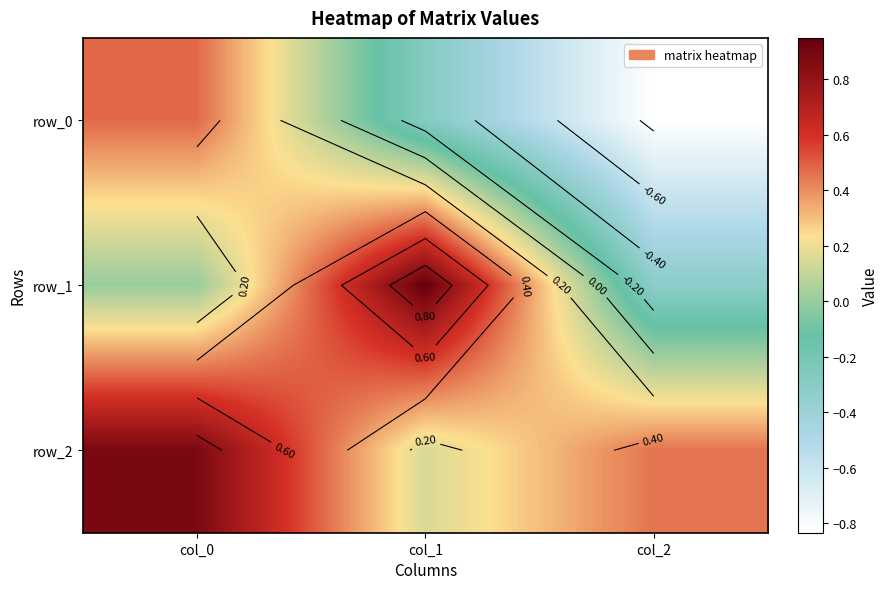

What is the average value of the row_1 series?

0.2